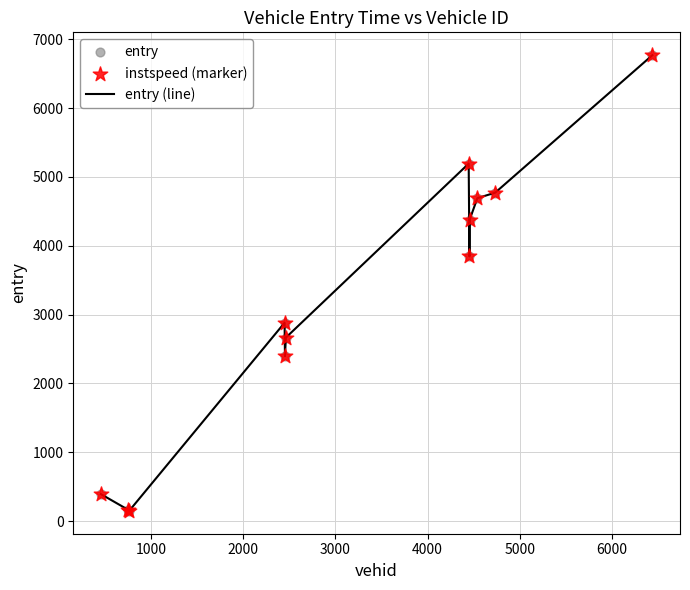

What is the difference between the maximum and minimum values?

6620.9